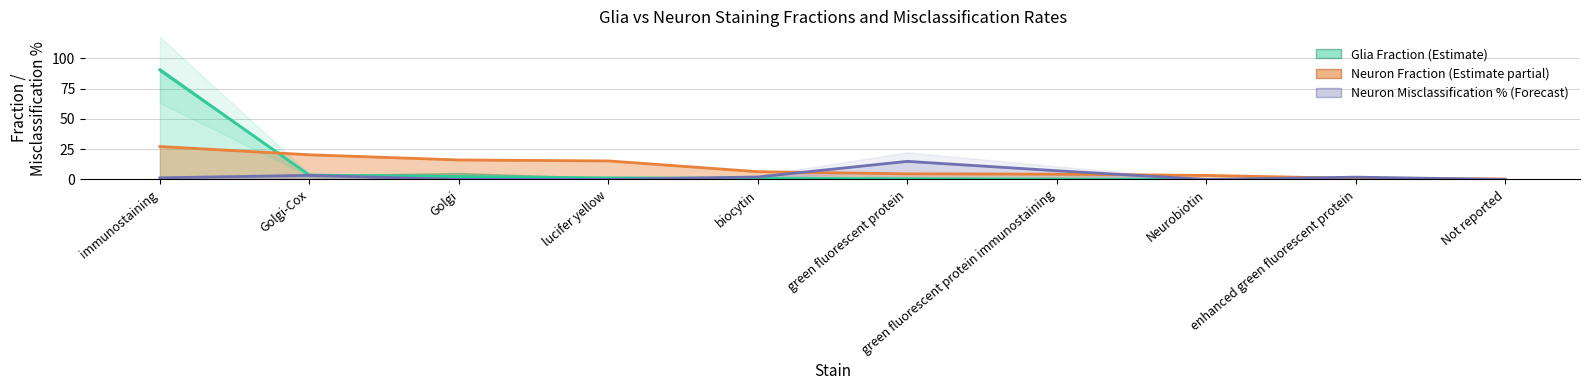

True or false: Glia Fraction has more than 1 interior local peaks.

False